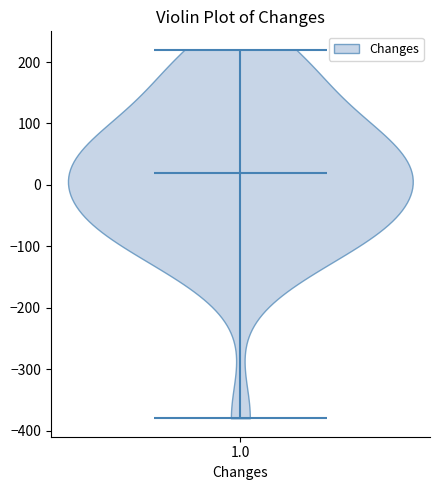

Read this violin plot against the y-axis: where its median line is, and the lowest and highest points the violin reaches. The values are not printed on the chart, so give them approximately, as read against the axis.

median line 20, lowest point -380, highest point 220